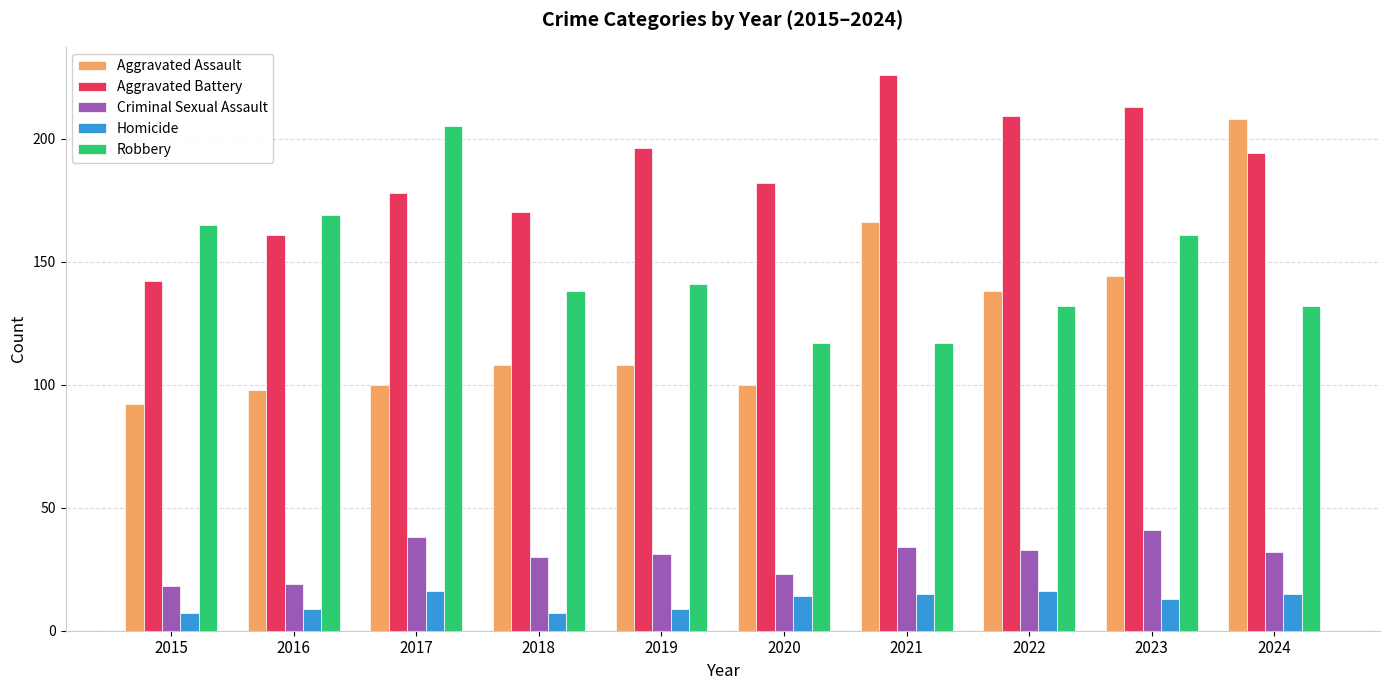

What are all the series names shown in the legend?

Aggravated Assault, Aggravated Battery, Criminal Sexual Assault, Homicide, Robbery